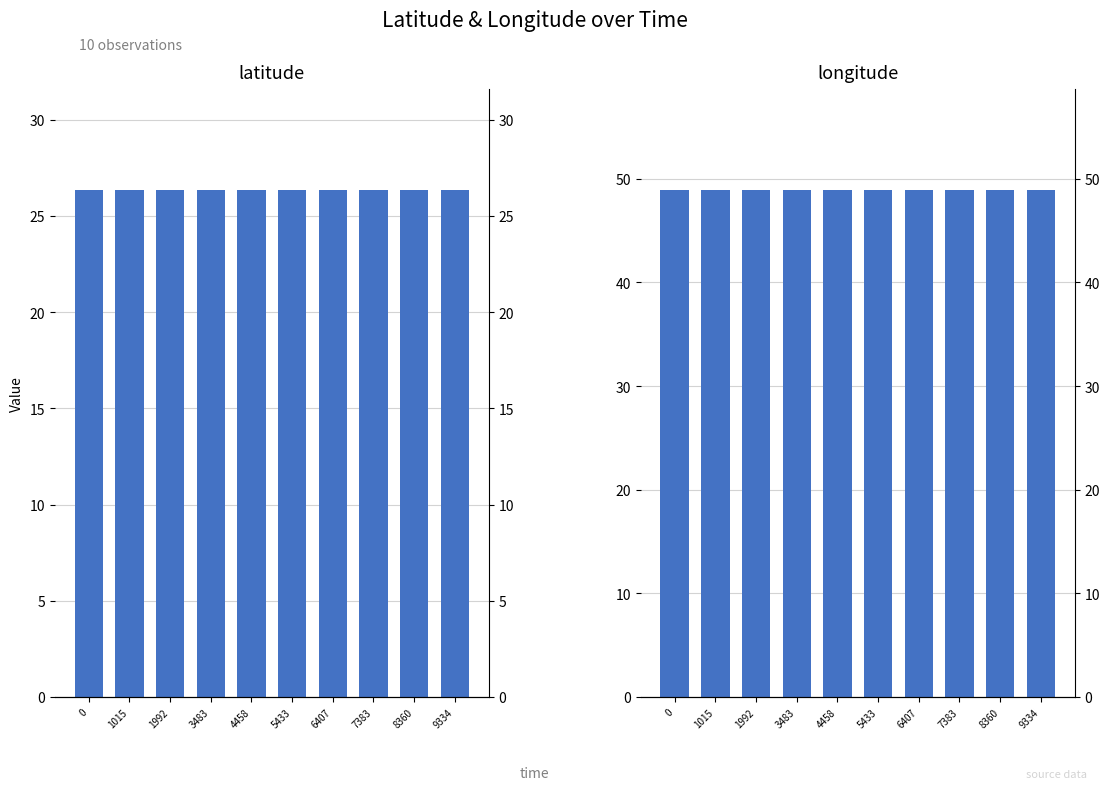

Rank the categories by latitude value from lowest to highest.

0, 1015, 1992, 3483, 4458, 5433, 6407, 7383, 8360, 9334